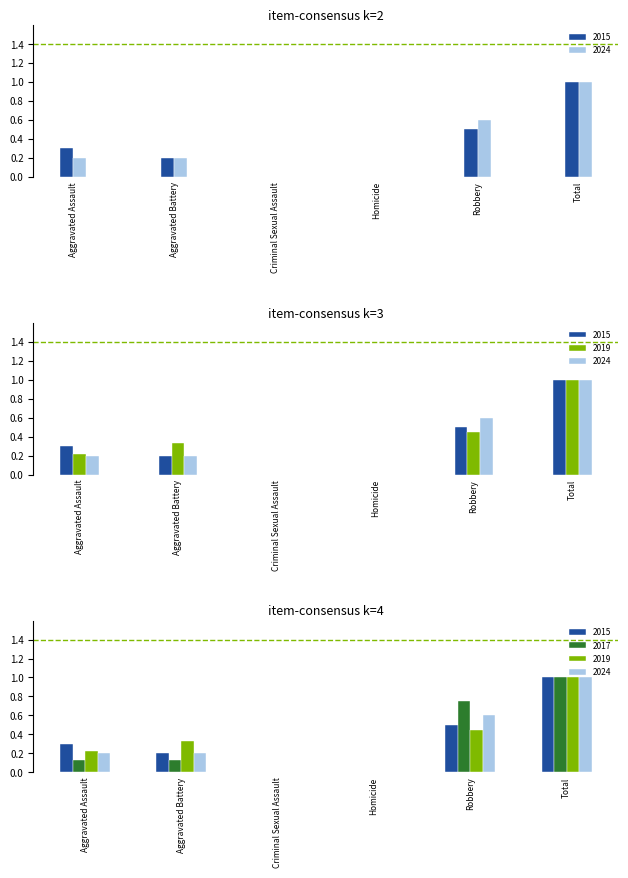

Which category has the highest value in the 2015 series?

Total